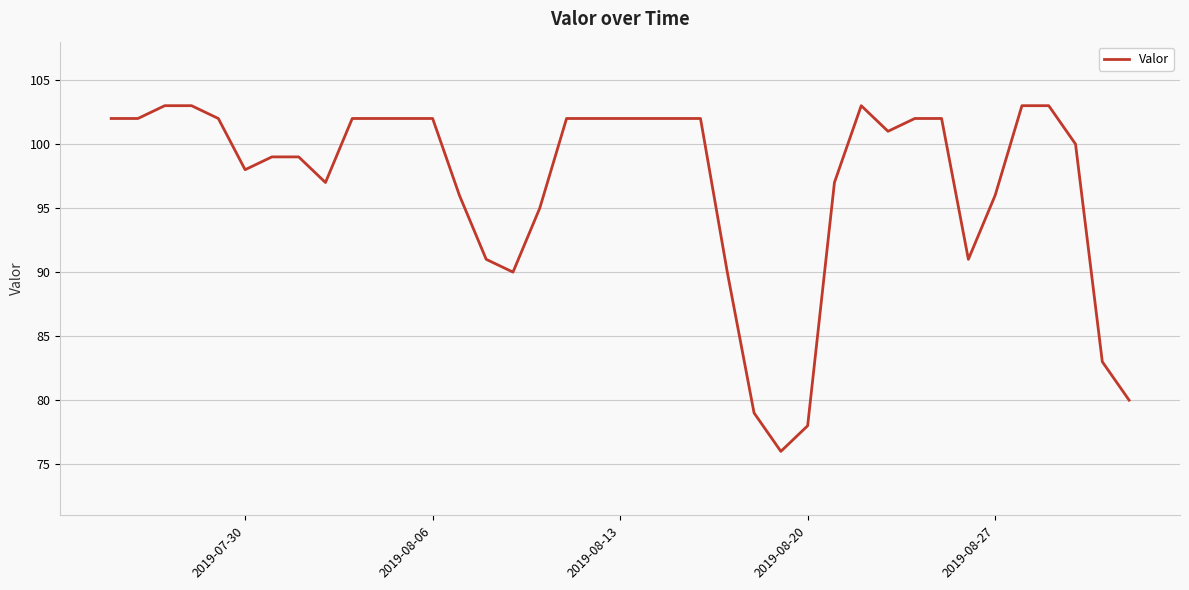

What is the minimum value shown in the chart?

76